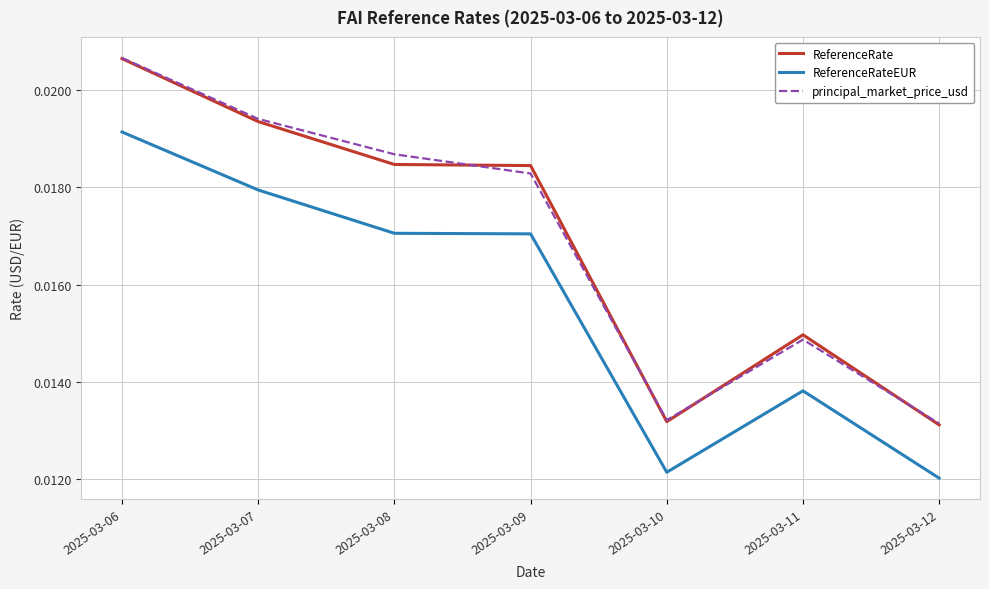

At which category does principal_market_price_usd reach its first local peak?

2025-03-11